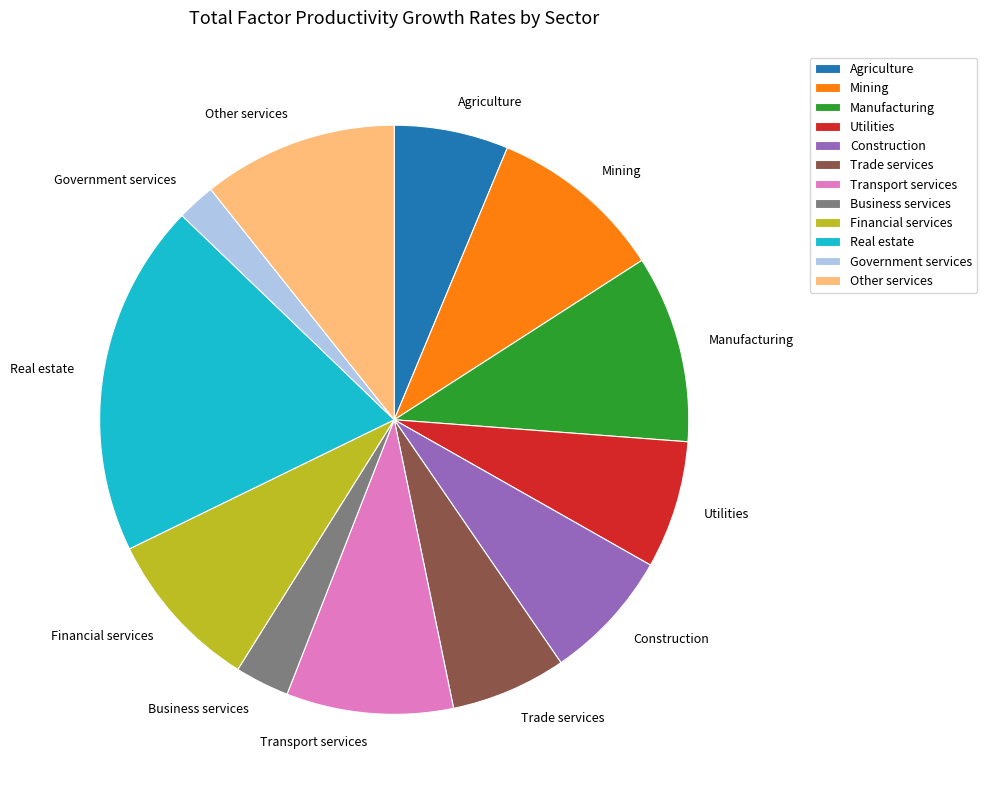

Does Mining account for over 50% of the chart?

No